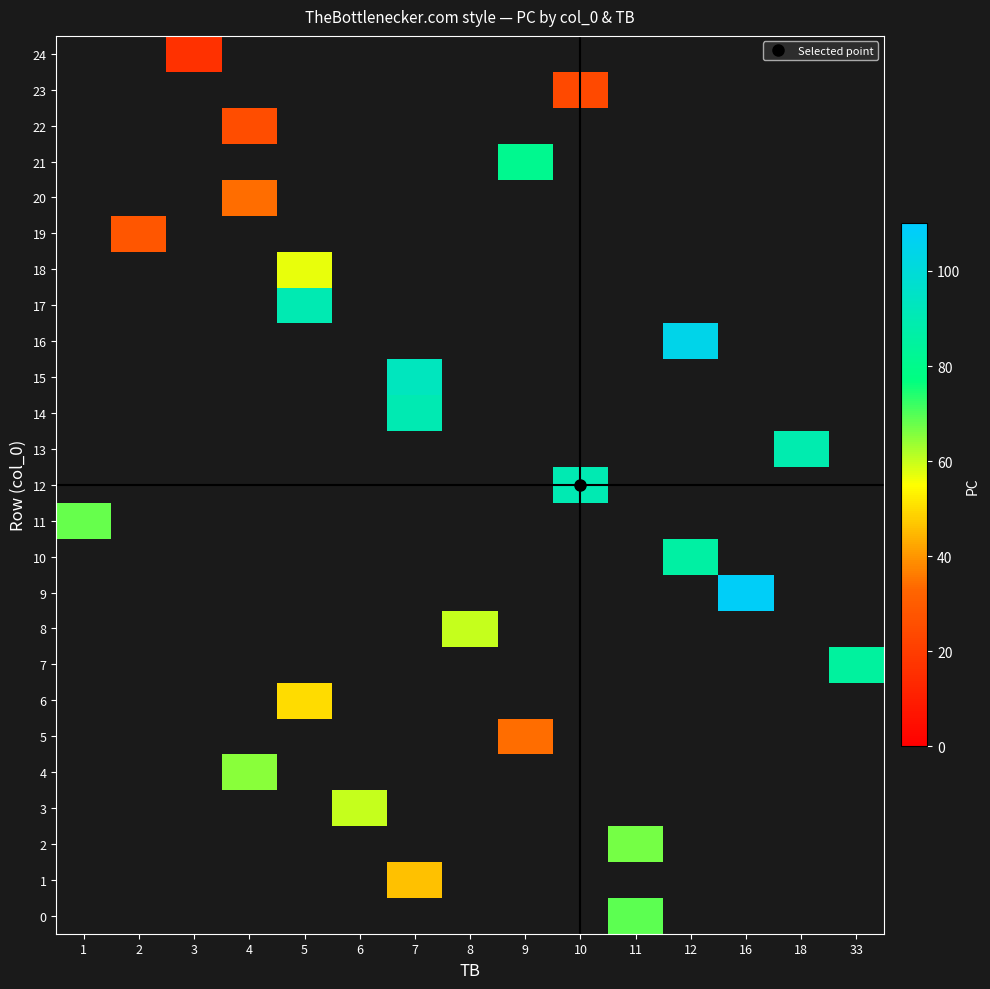

How many categories are shown in the chart?

15